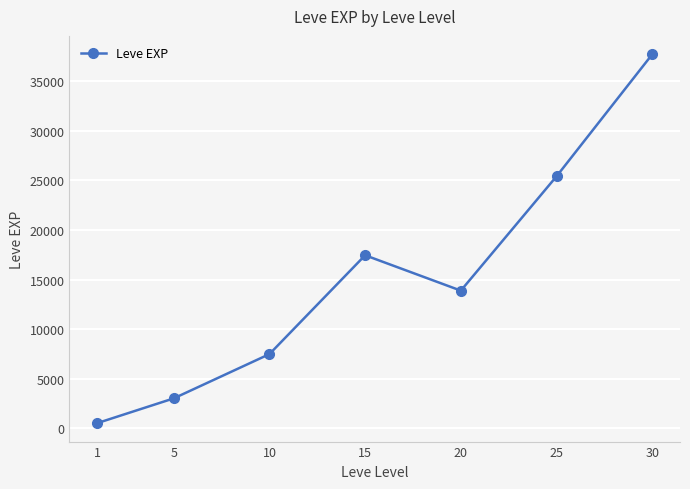

What is the maximum value shown in the chart?

37715.0